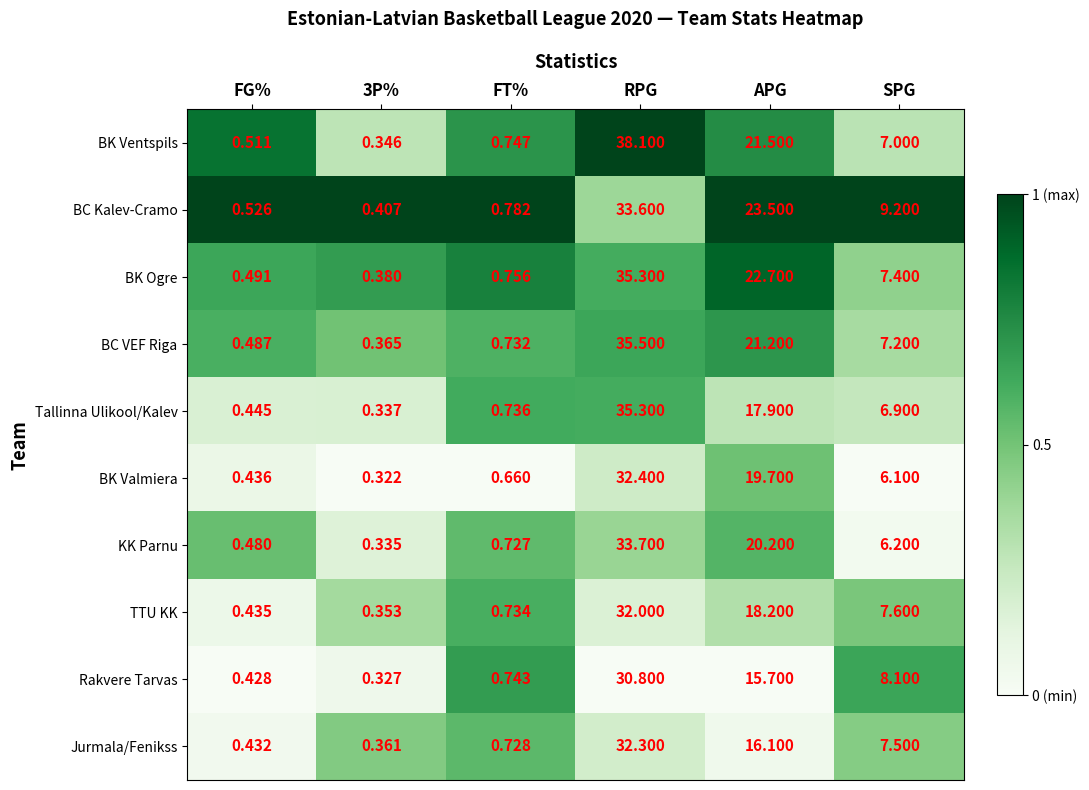

At how many categories does at least one series exceed 0?

6